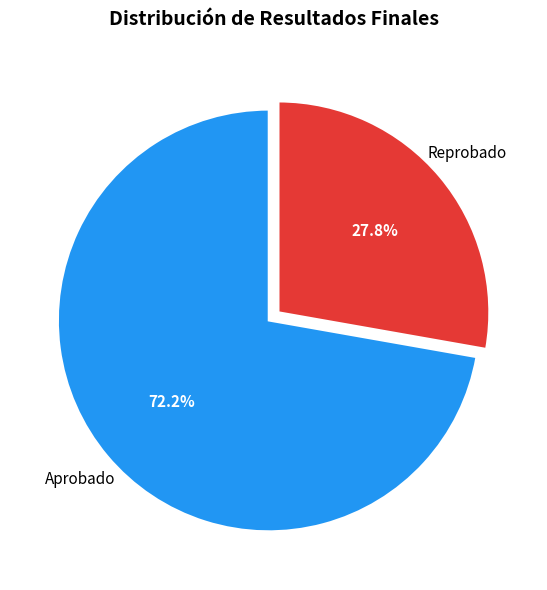

Which category has the biggest portion of the pie?

Aprobado